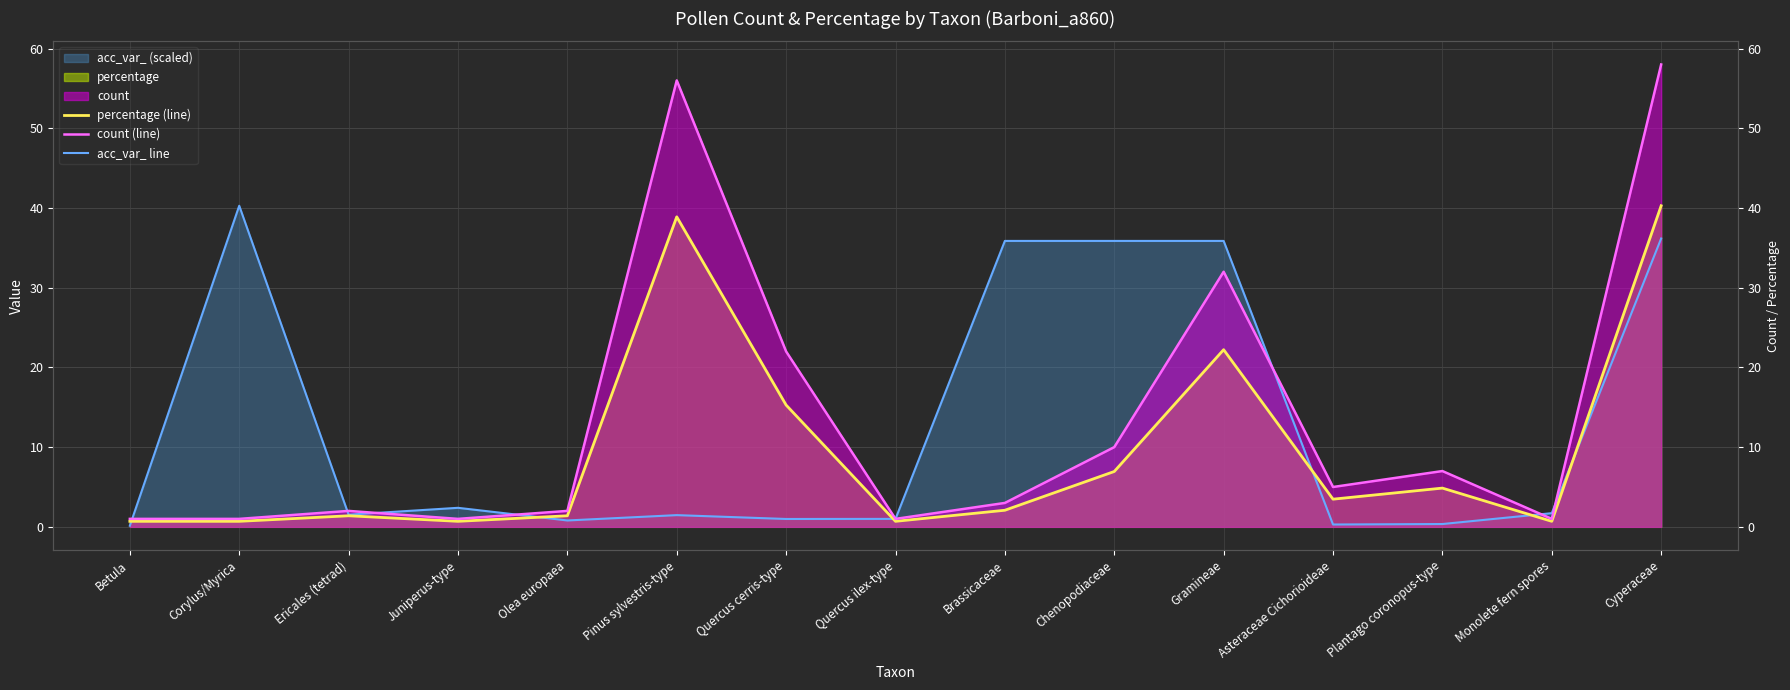

What position from the left is Juniperus-type?

4